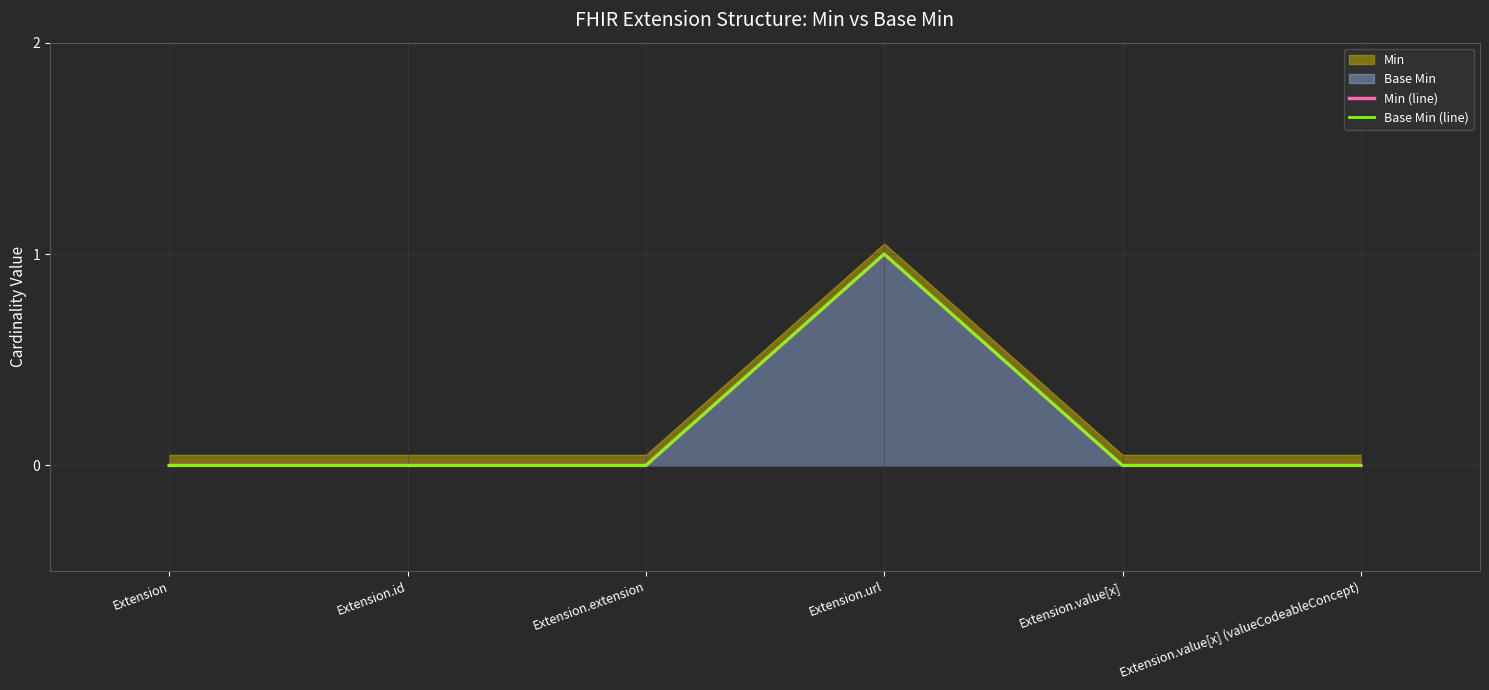

Reading left to right, transcribe all the data shown in this chart.

Min (line): 0	0	0	1	0	0
Base Min (line): 0	0	0	1	0	0